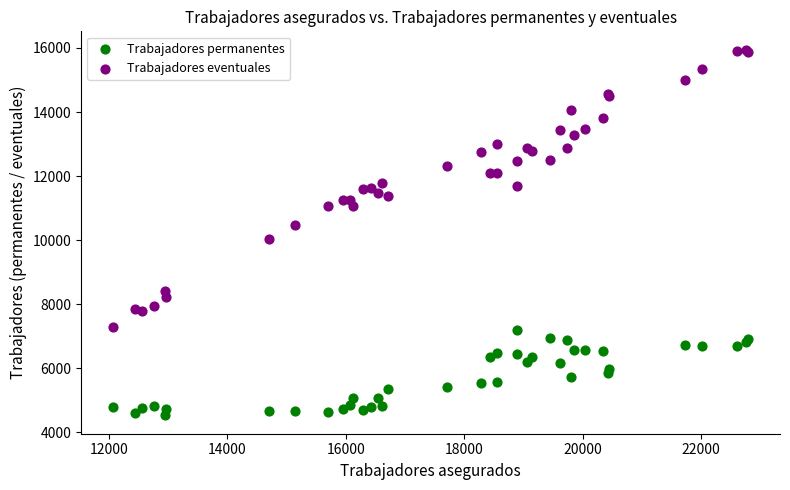

Which series has the largest Y range (max minus min)?

Trabajadores eventuales